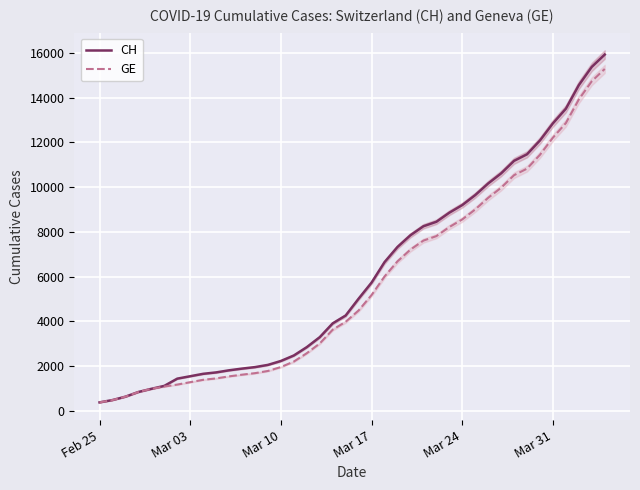

True or false: CH and GE cross at least once.

False